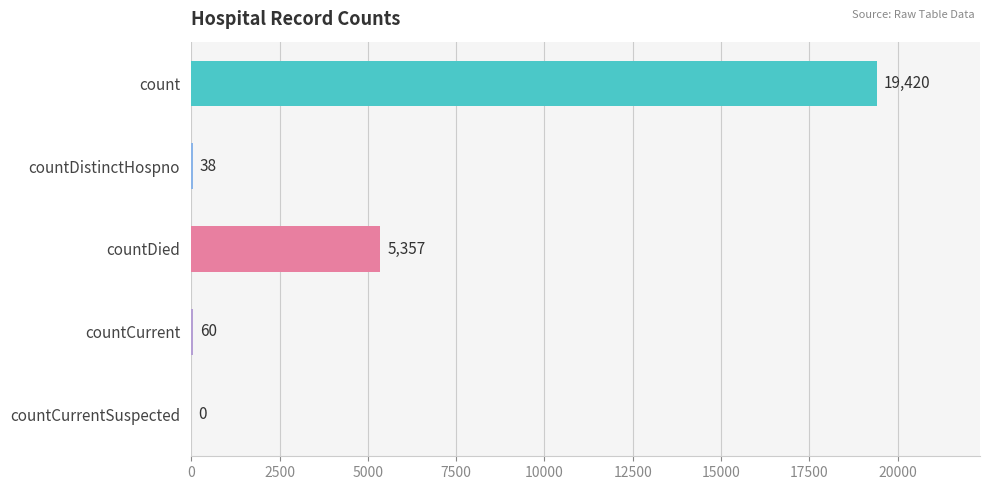

Which has a higher value, countCurrent or countDied?

countDied